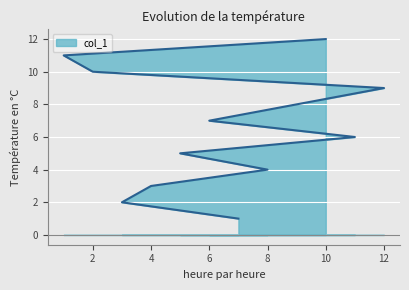

What is the change in value from 3 to 11?

+4